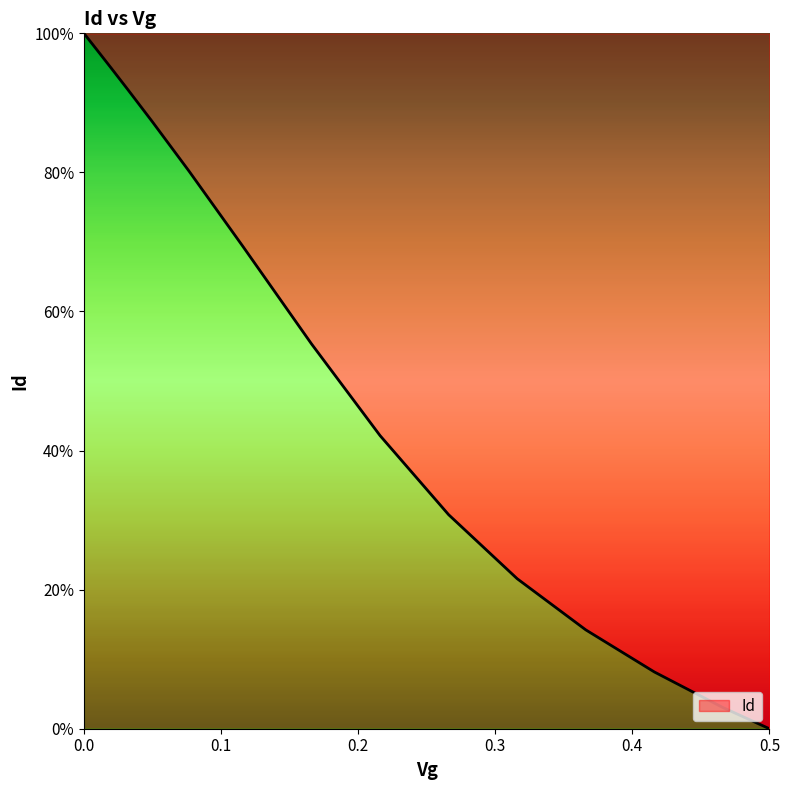

What is the maximum value shown in the chart?

100.0